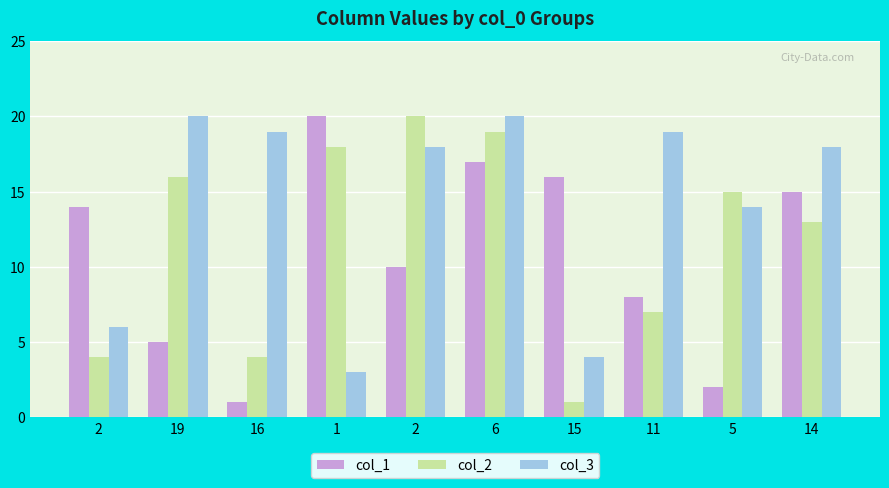

Which series has the widest spread of values?

col_1